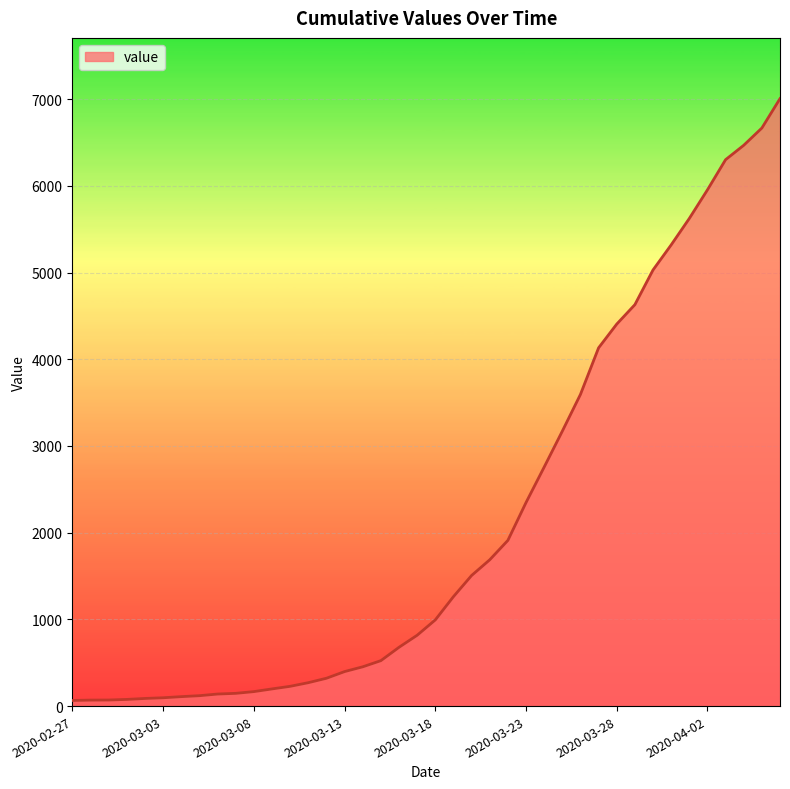

What is the difference between the maximum and minimum values?

6940